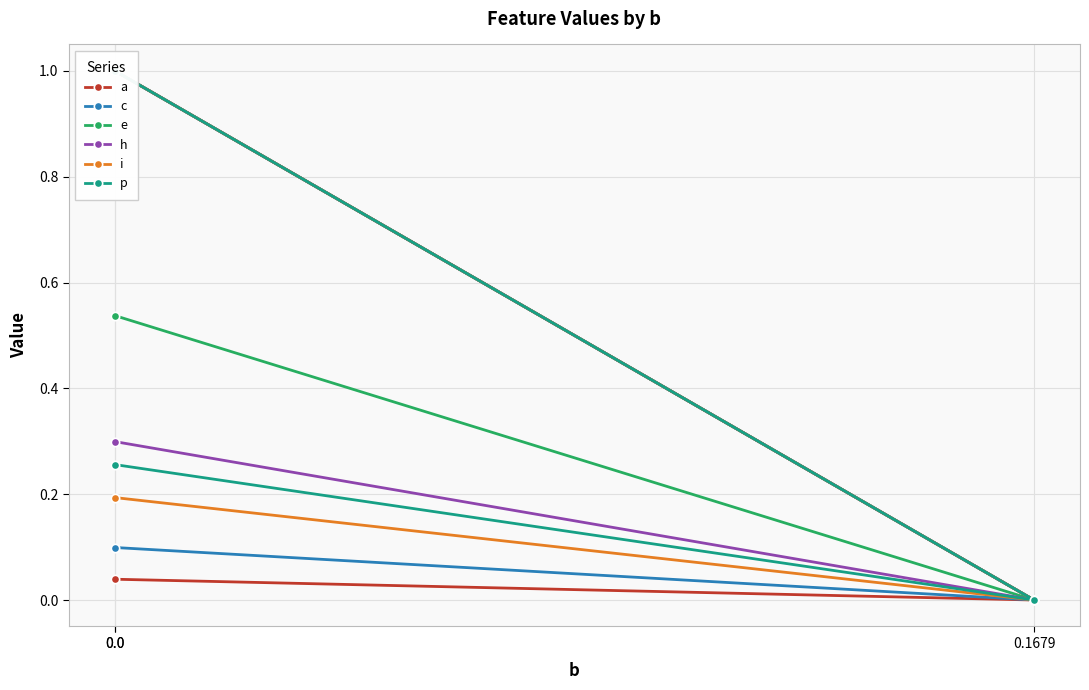

List the labels in order of e value, largest first.

0.0, 0.0, 0.1679